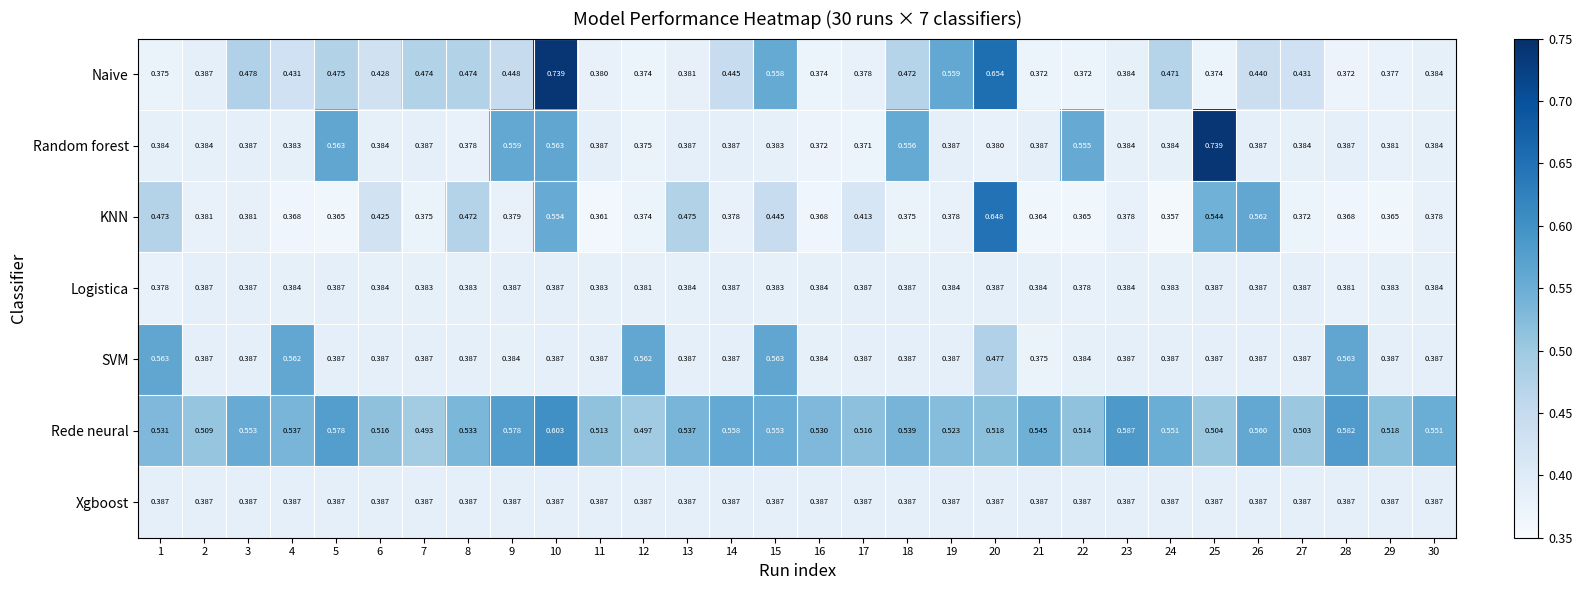

Which series has the largest range (max minus min)?

Random forest